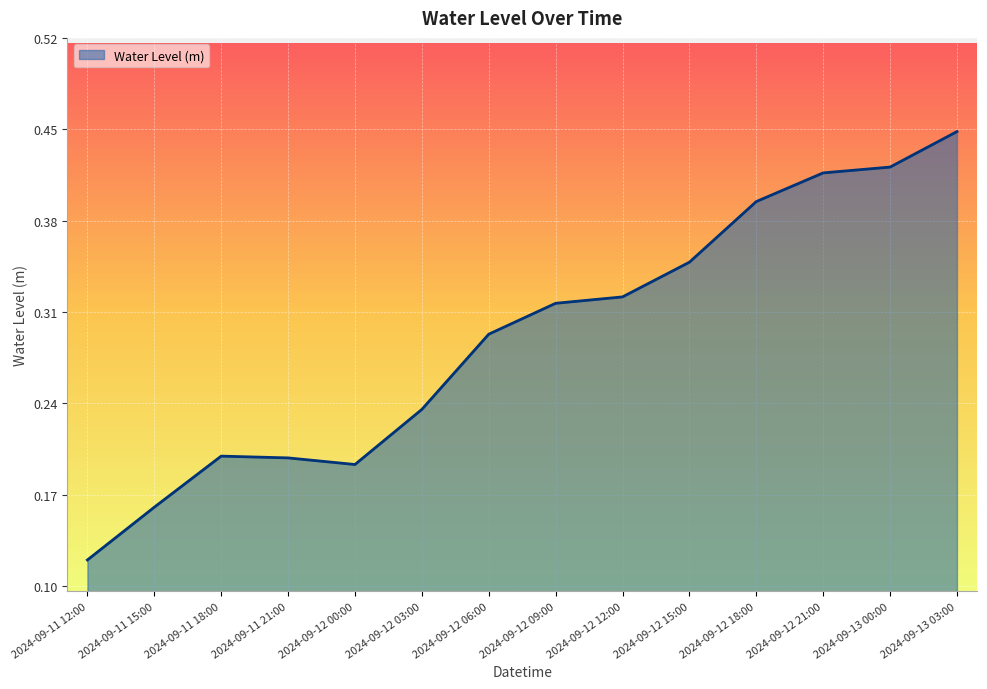

What position from the left is 2024-09-13 03:00?

14